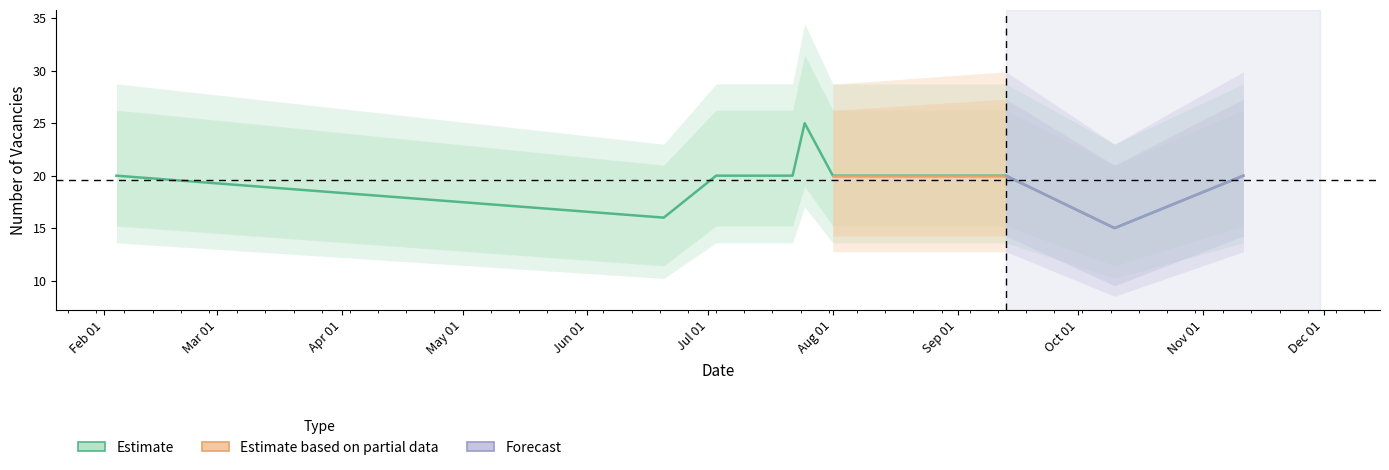

Where is the first local minimum for Forecast?

Oct 01